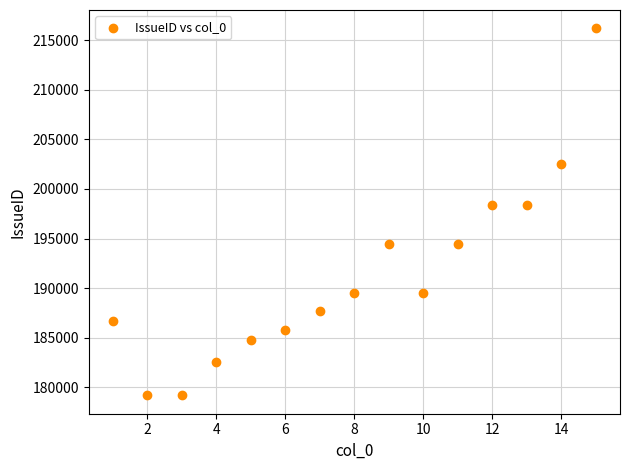

What is the range of X values (max minus min)?

14